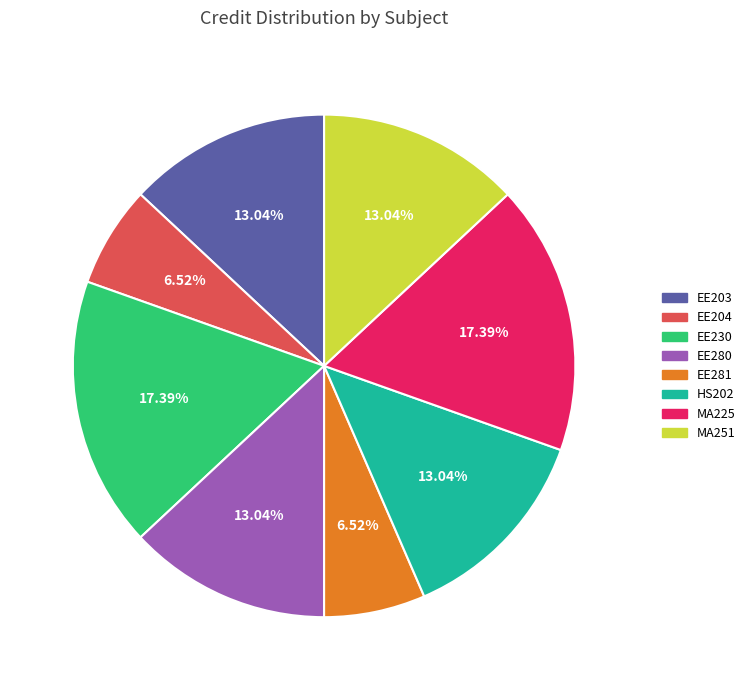

Is there a majority slice in this chart?

No